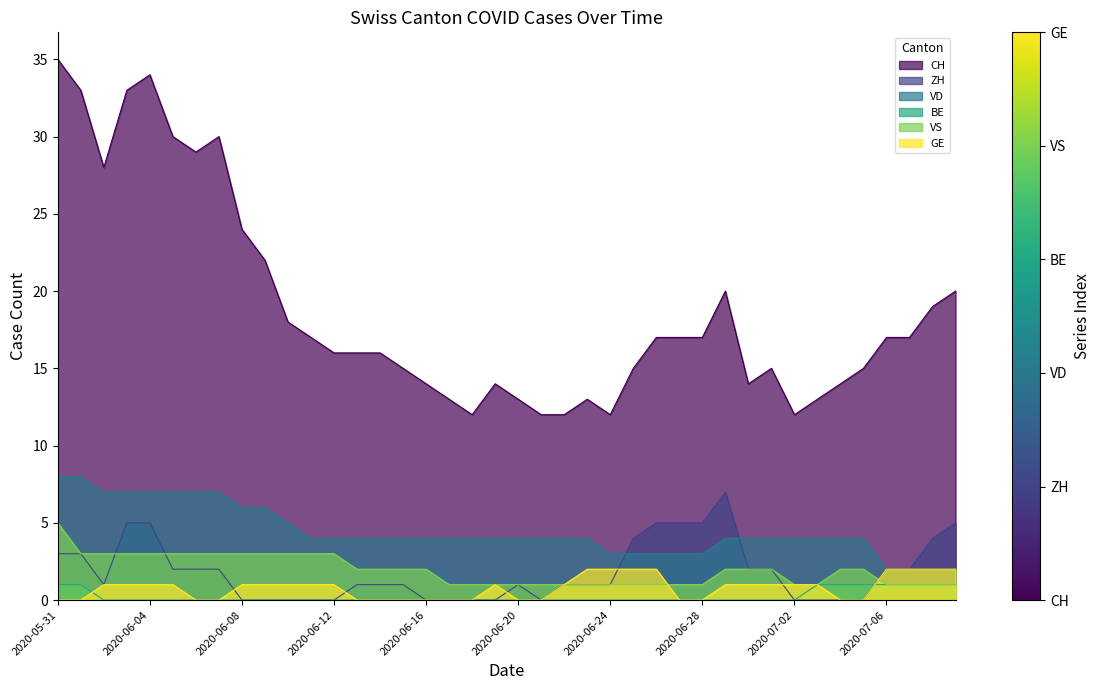

What is the sum of the VD values at 2020-07-09 and 2020-07-04?

6